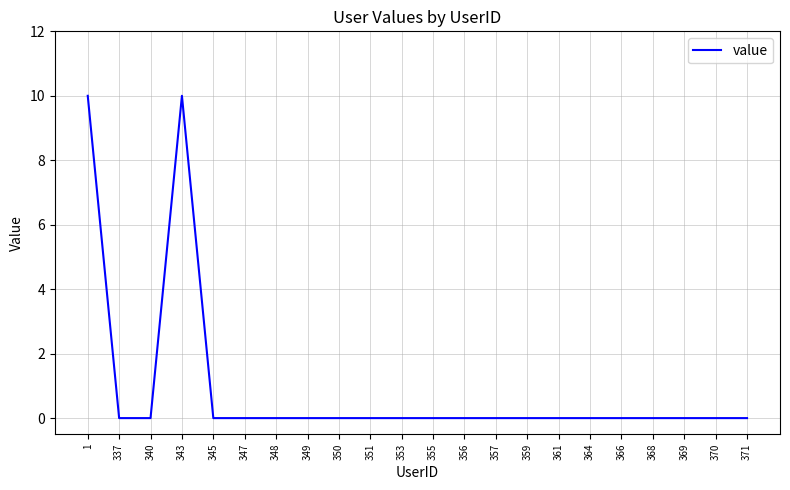

Reading left to right, what are all the values shown in this chart?

1=10	337=0	340=0	343=10	345=0	347=0	348=0	349=0	350=0	351=0	353=0	355=0	356=0	357=0	359=0	361=0	364=0	366=0	368=0	369=0	370=0	371=0